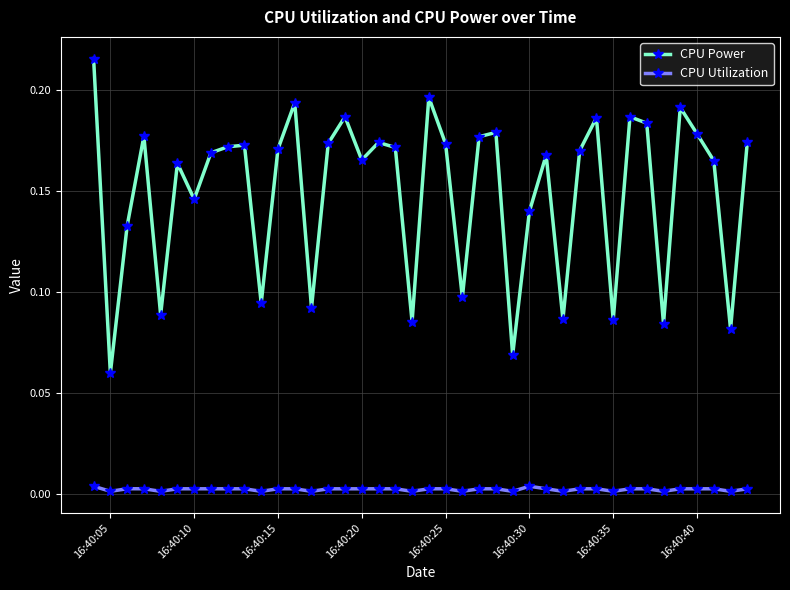

List the series in order of their peak value, highest first.

CPU Power, CPU Utilization